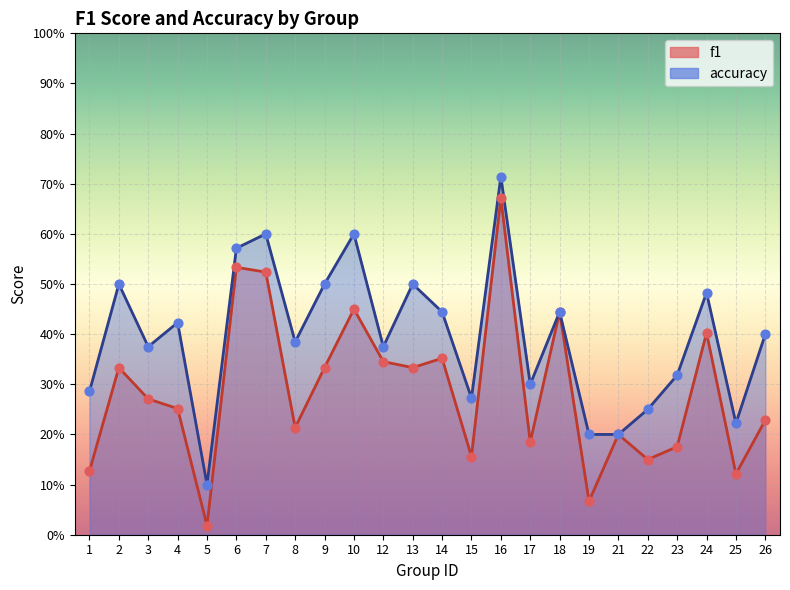

Which series has the widest spread of Y values?

f1